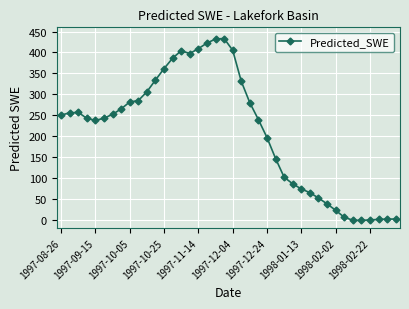

True or false: there are more than 1 points higher than both neighbors.

True